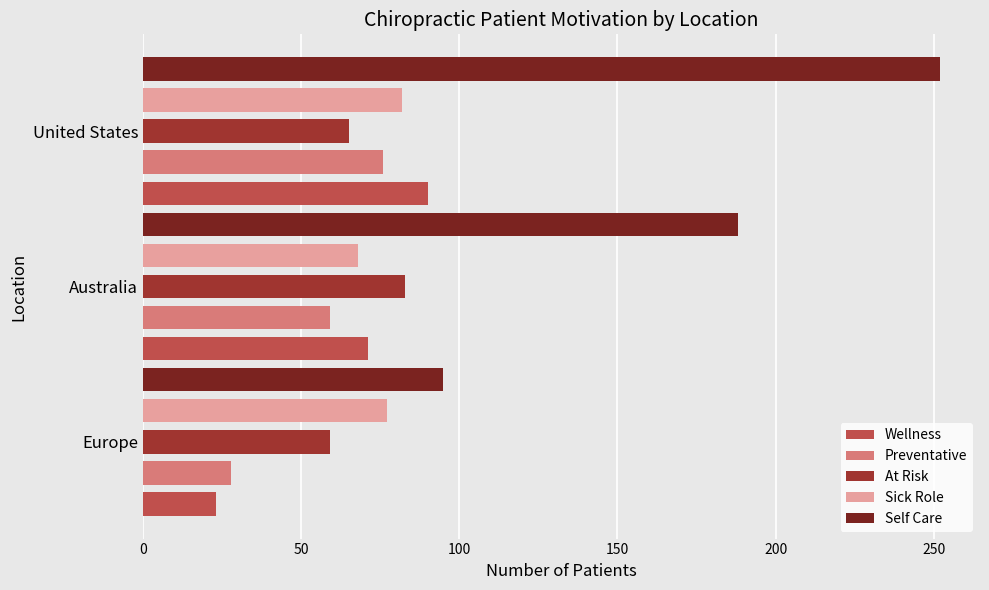

Which series has the largest range (max minus min)?

Self Care